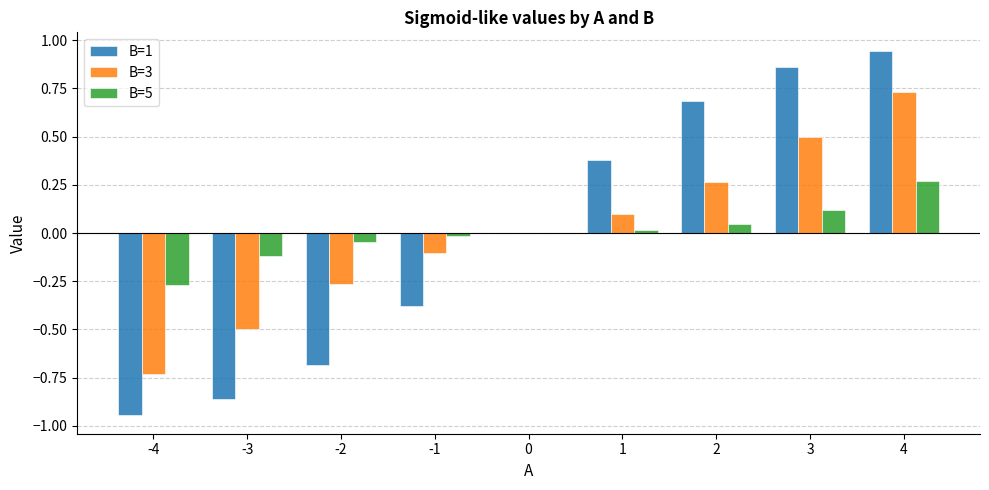

Between -2 and 4, which series saw the biggest shift?

B=1